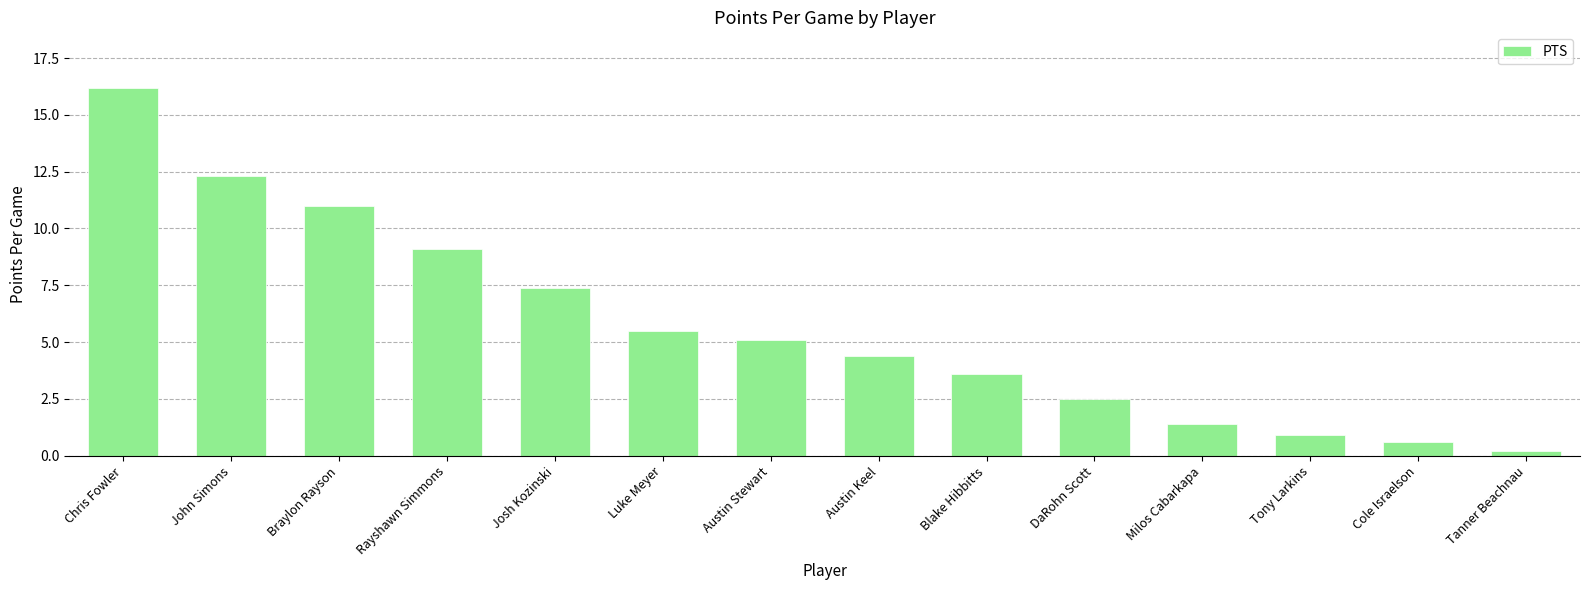

Count the number of values greater than 5.

7